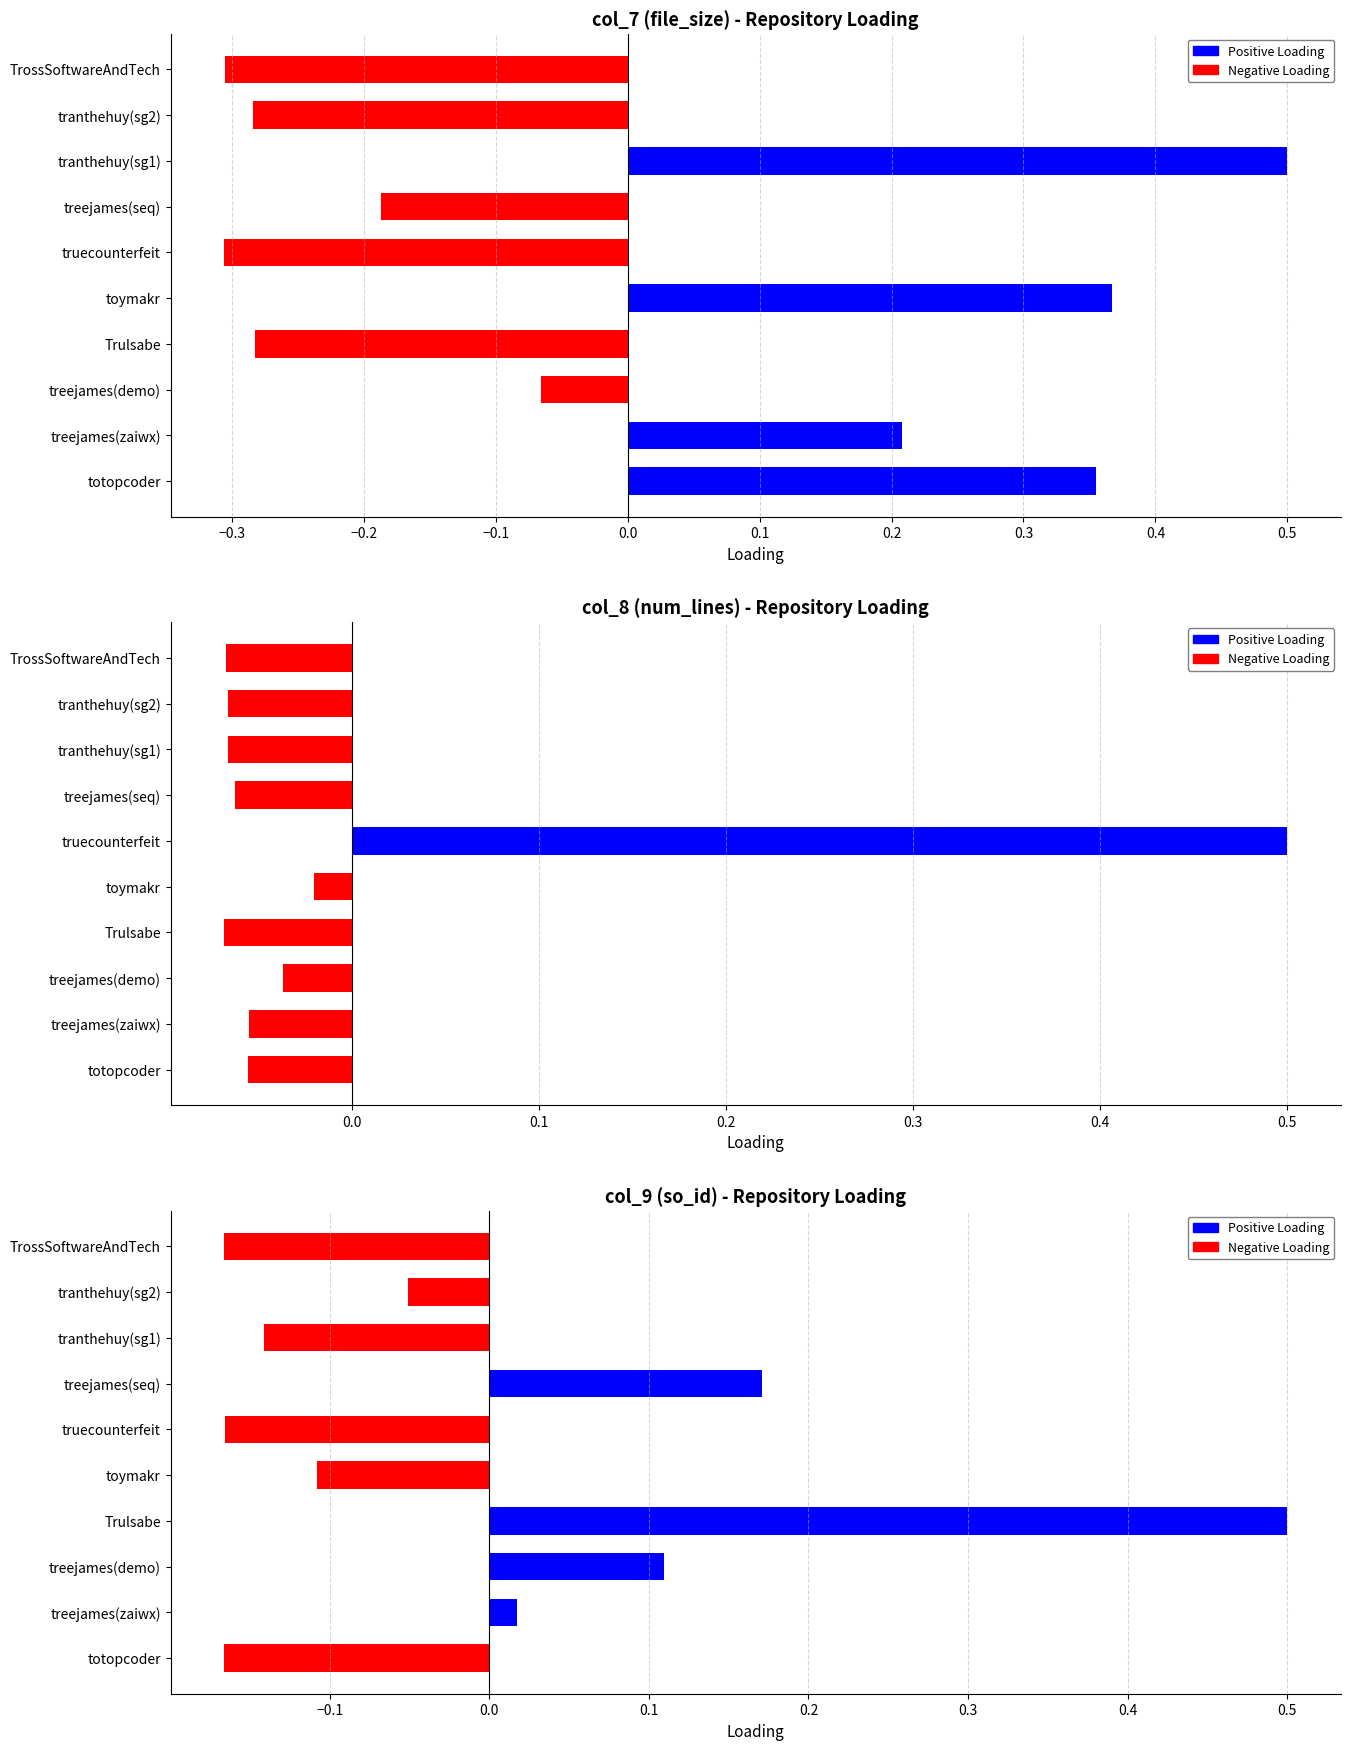

True or false: Negative Loading has a value of -0.0 at tranthehuy(sg2).

False